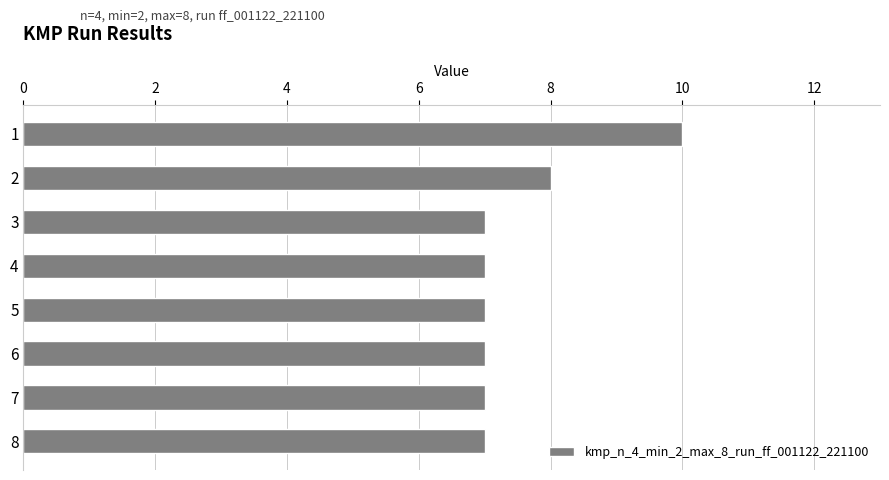

What is the minimum value shown in the chart?

7